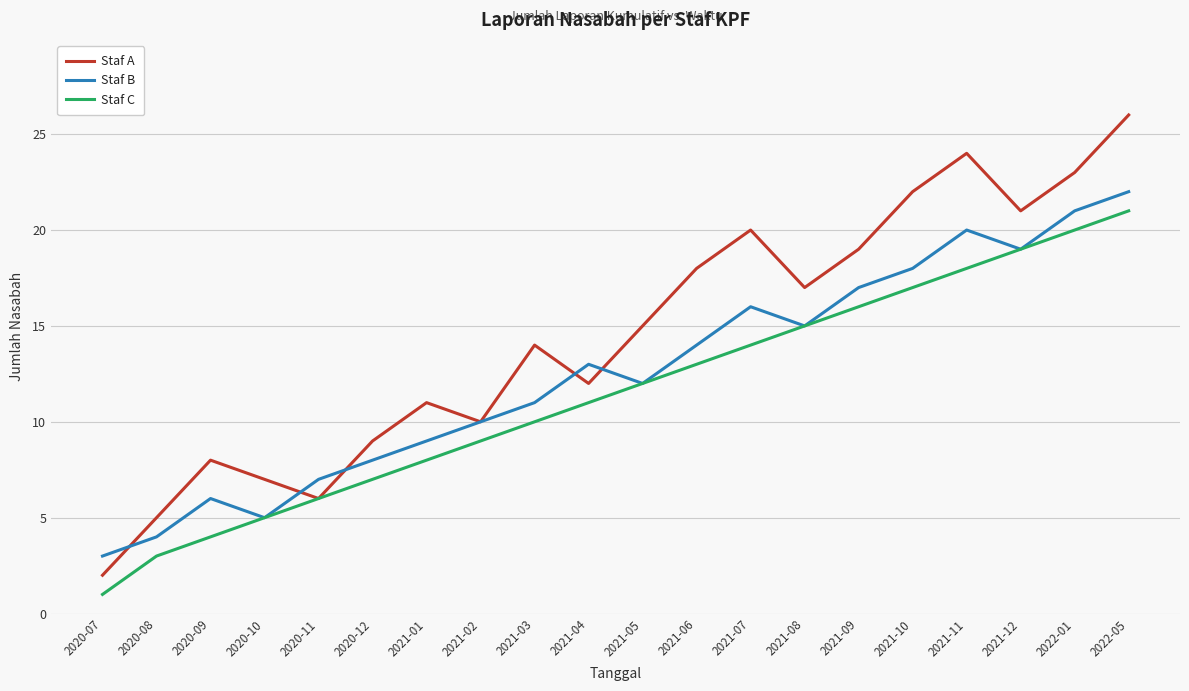

Is the value of Staf B at 2020-11 greater than the value of Staf A at 2021-08?

No